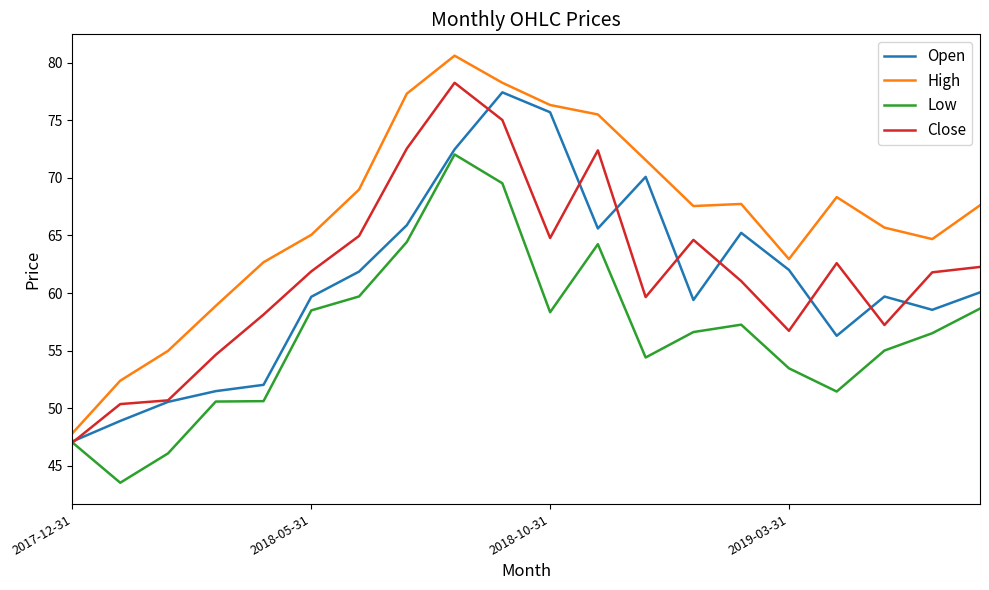

Which series has the largest total across all categories?

High